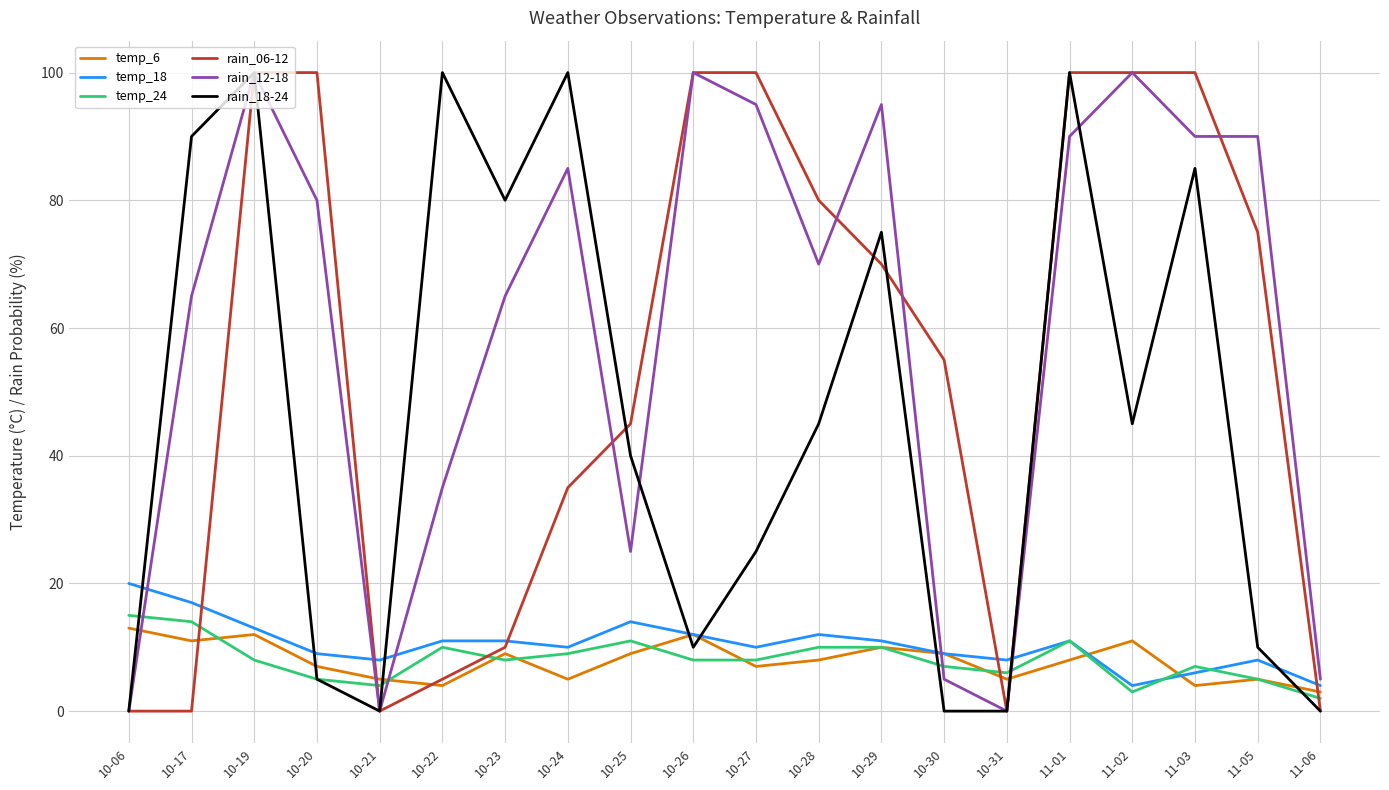

Where is the first local minimum for rain_12-18?

10-21